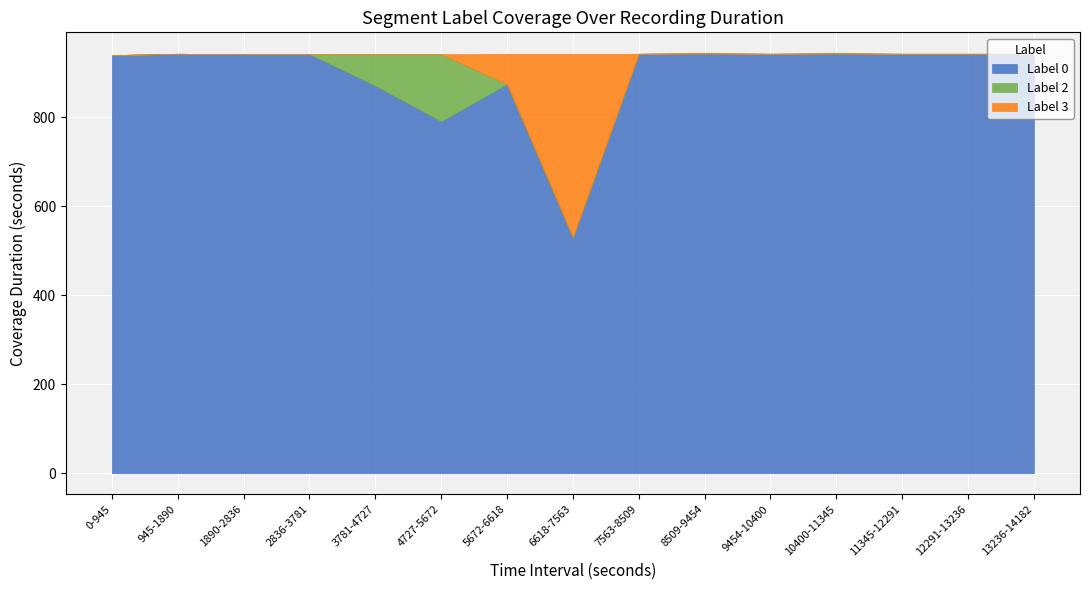

What is the maximum value for Label 0?

943.5